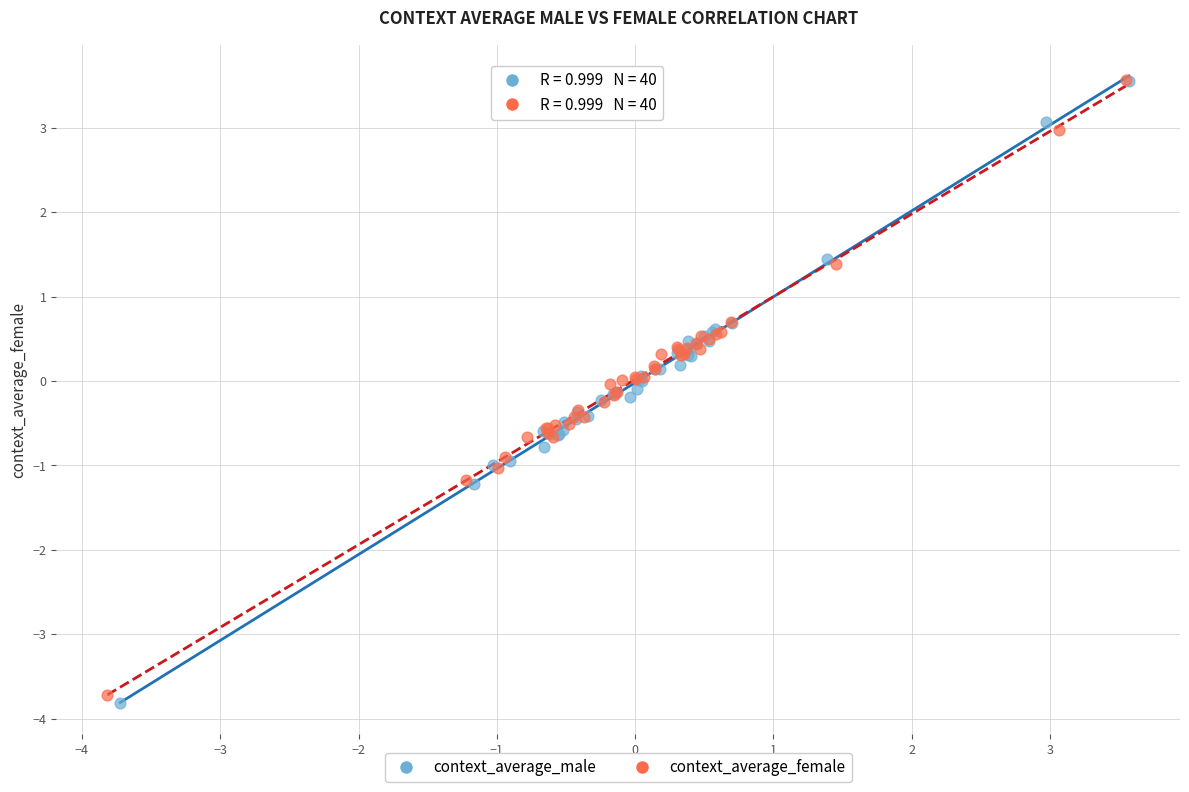

Which series has the widest spread of Y values?

context_average_male